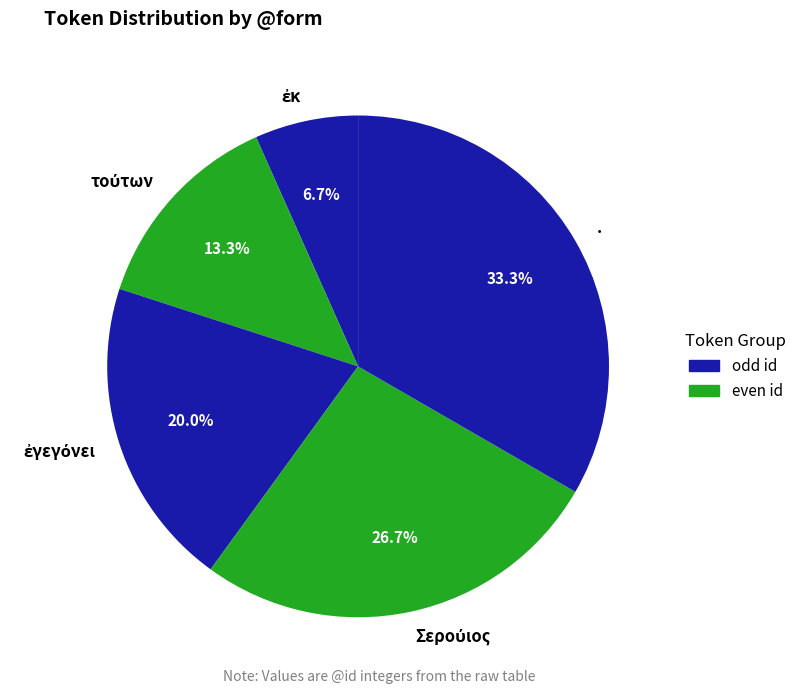

Which slice is the largest?

.